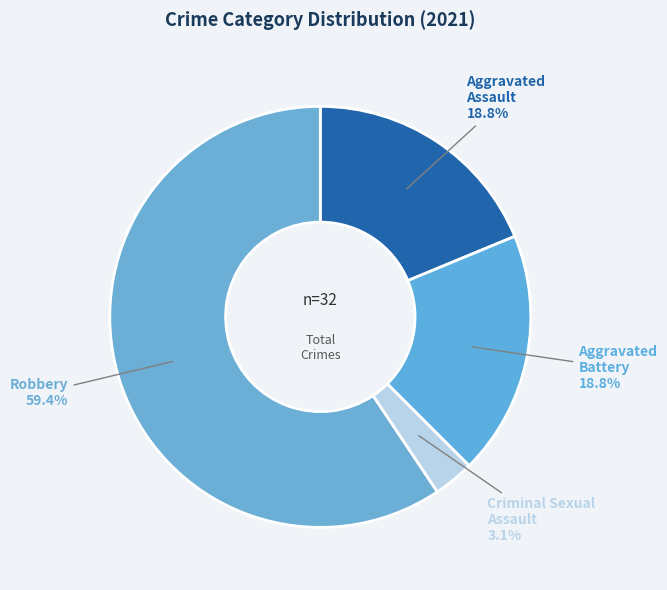

How many slices are in this pie chart?

4